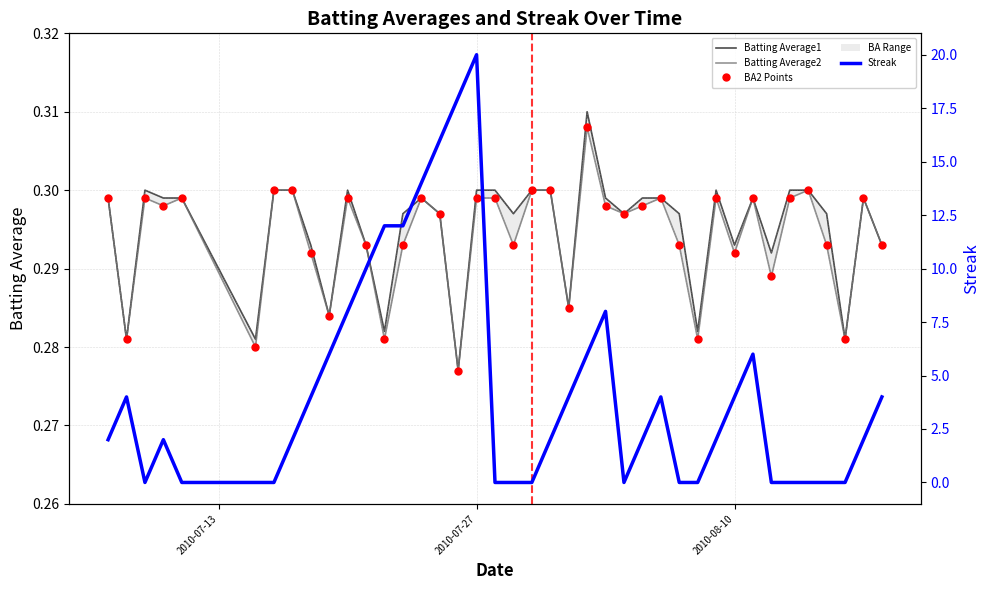

Which series has the largest range (max minus min)?

Streak